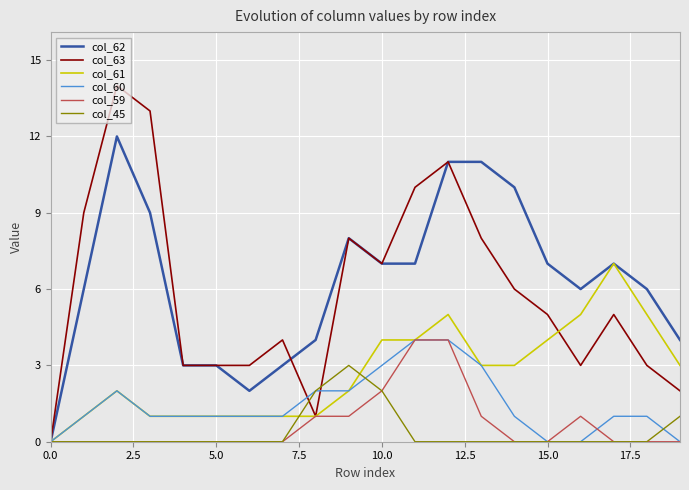

Which series has the largest total across all categories?

col_62